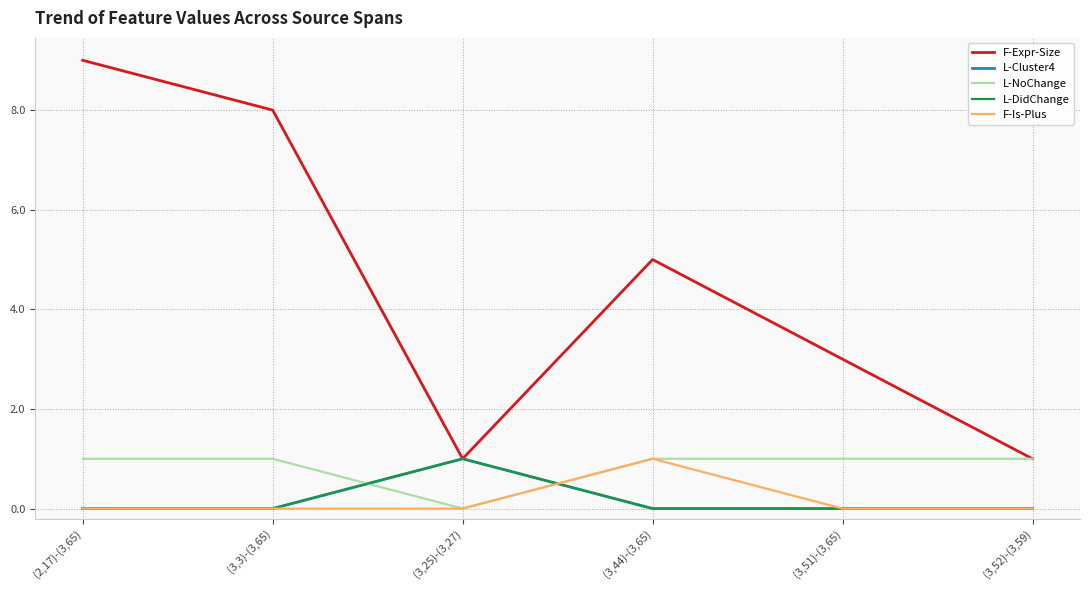

At which category is the sum across all series the highest?

(2,17)-(3,65)